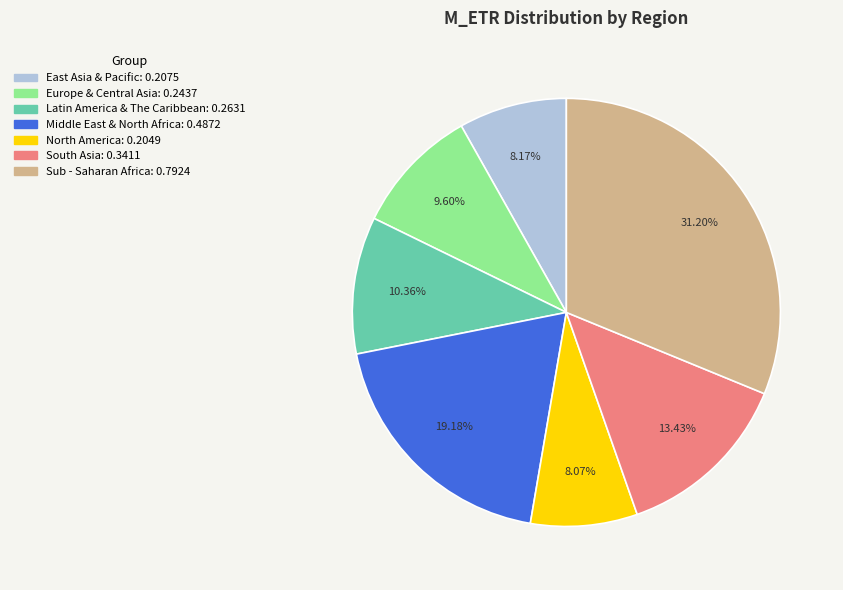

Which category has the biggest portion of the pie?

Sub - Saharan Africa